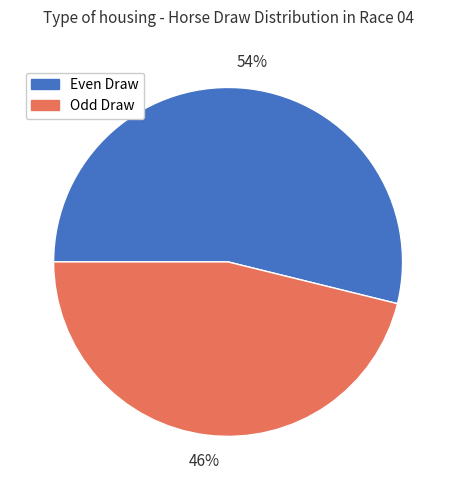

How many slices are in this pie chart?

2